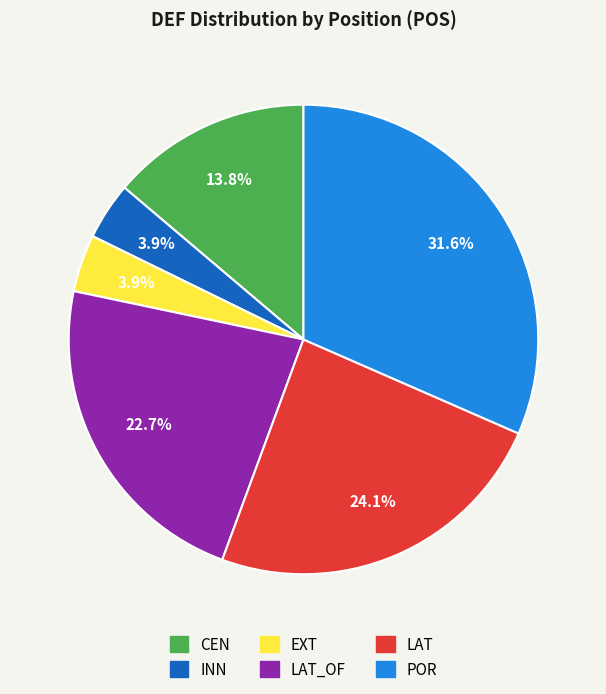

Is there a majority slice in this chart?

No